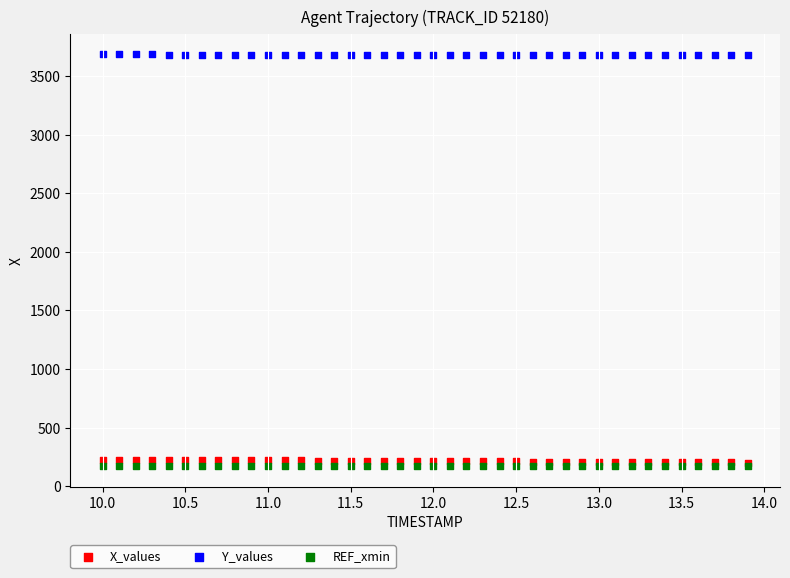

Which series reaches the maximum Y coordinate?

Y_values